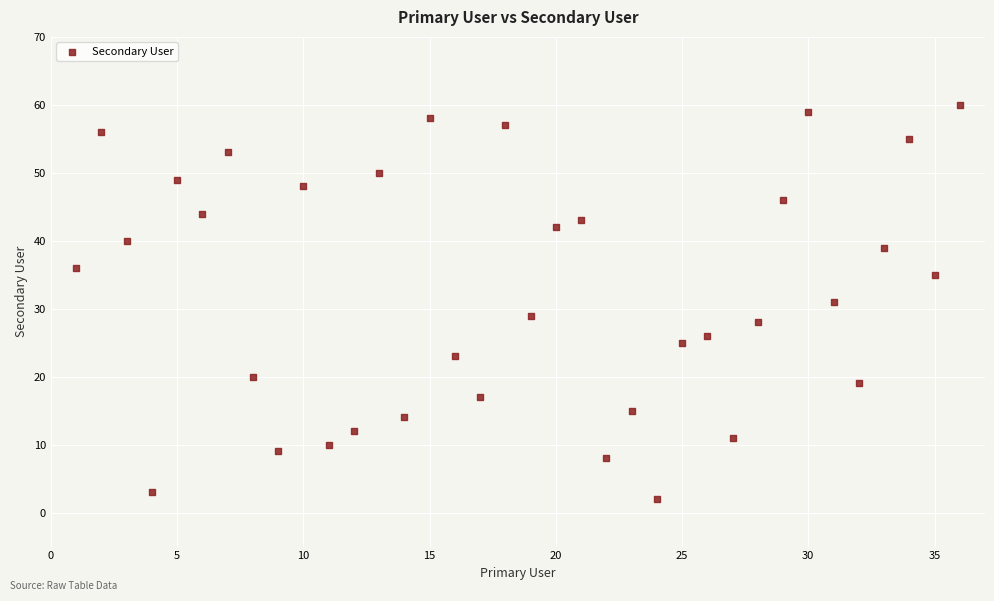

What is the range of X values (max minus min)?

35